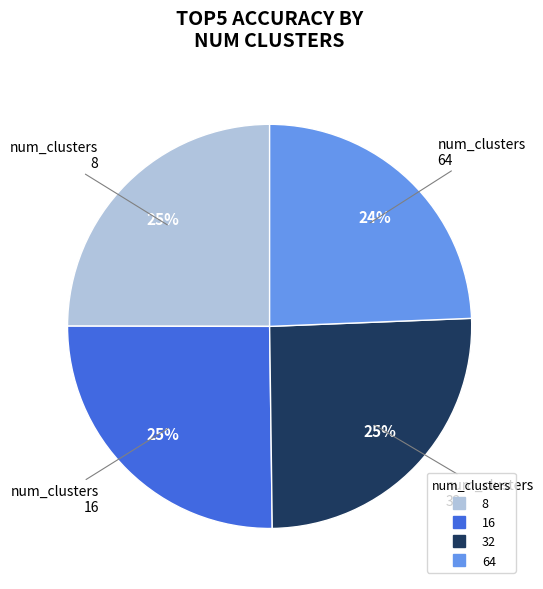

Is there any slice that represents more than half of the pie?

No